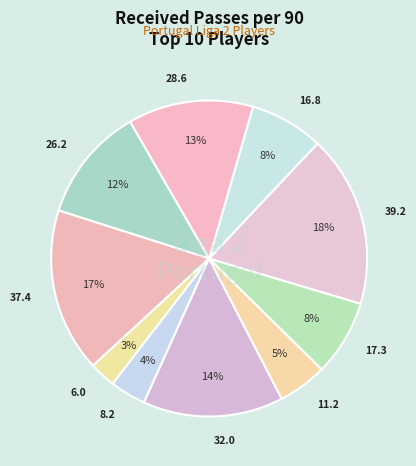

What is the largest slice in the pie chart?

Anthony Correia